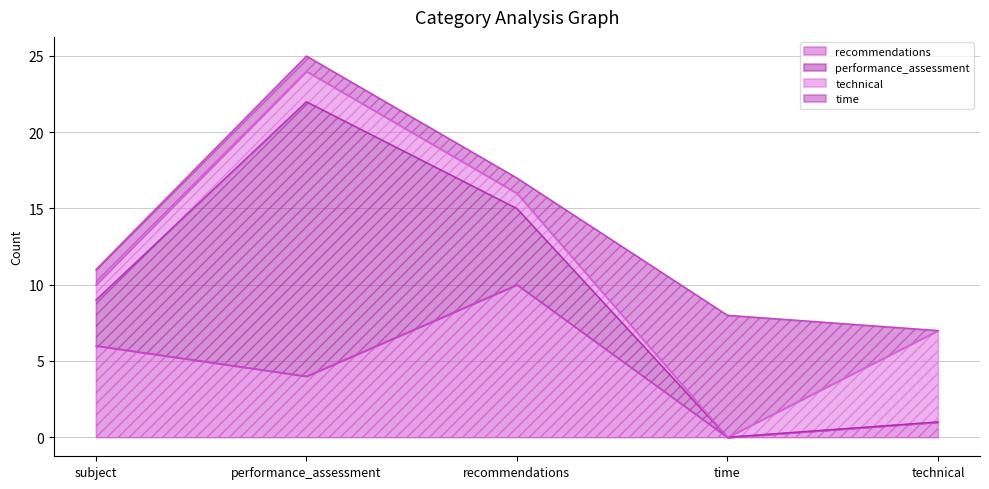

What is the difference between the recommendations values at subject and technical?

5